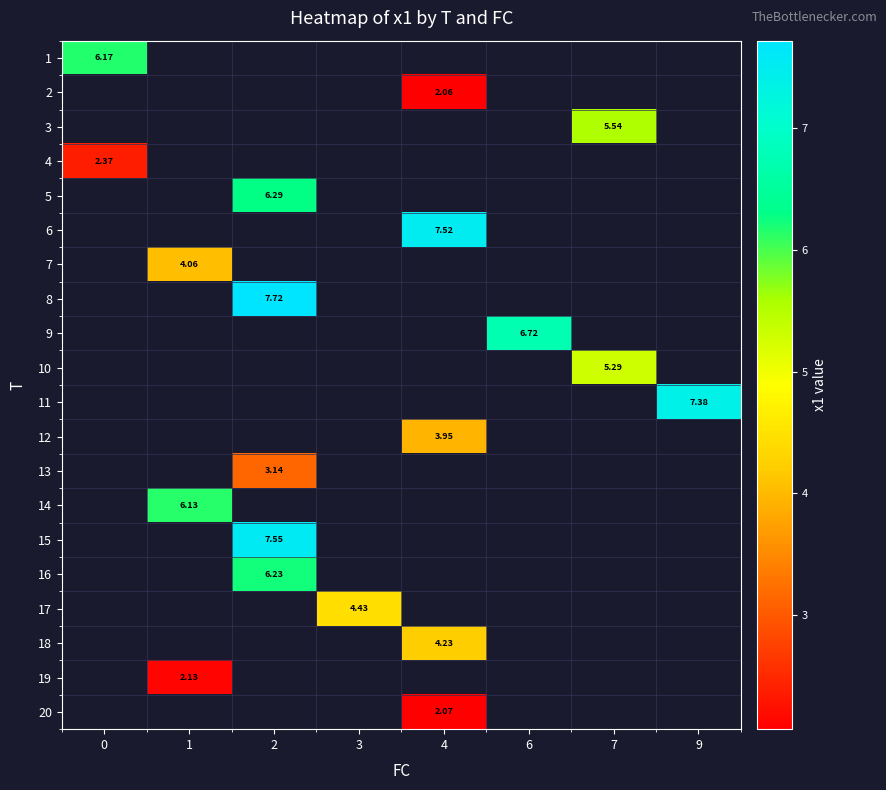

What is the minimum value shown in the chart?

2.1